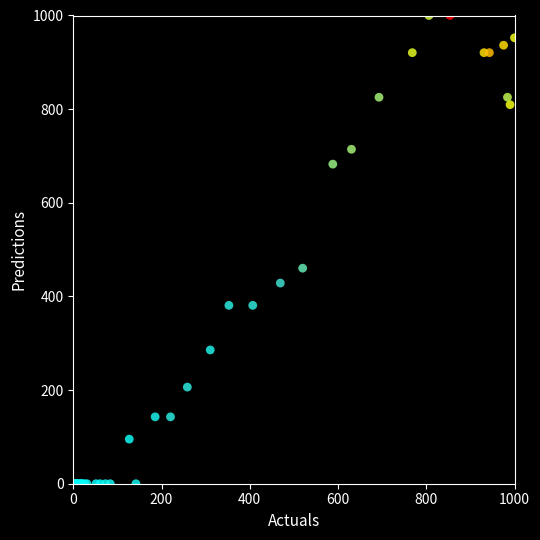

What Y value in the scatter plot is closest to 500?

460.3